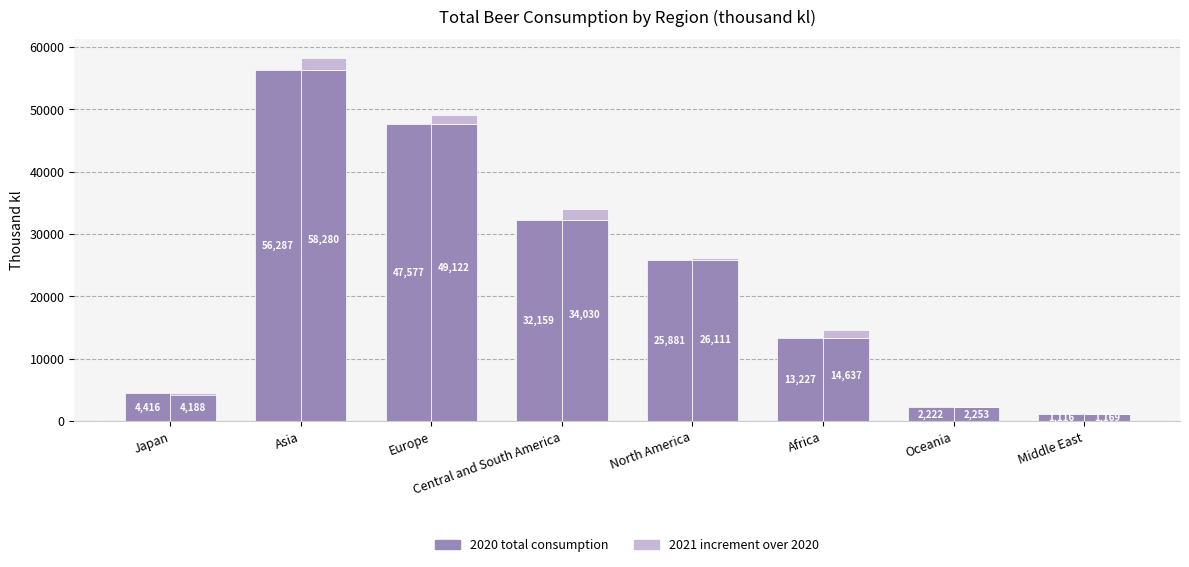

True or false: 2020 total consumption has a value of 2222 at Oceania.

True